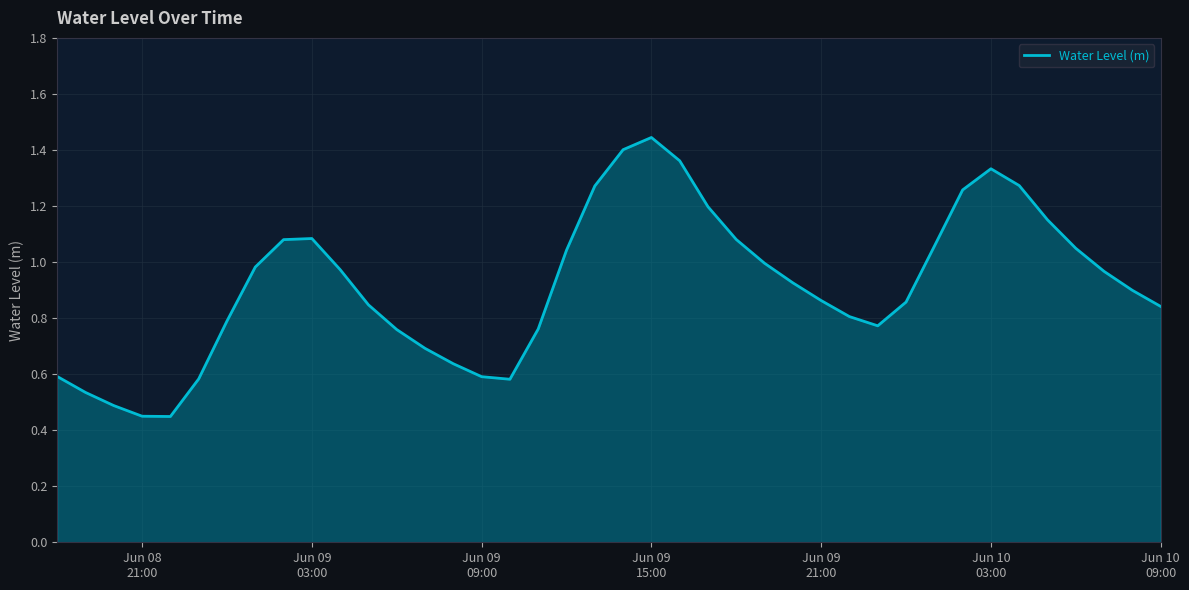

Is this an area chart (filled region under the line)?

Yes